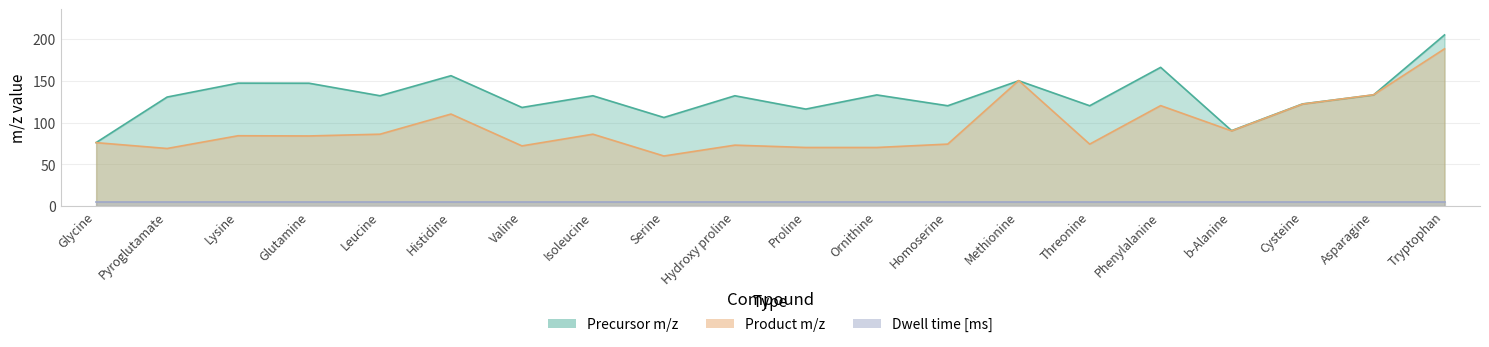

What is the minimum value for Precursor m/z?

76.0